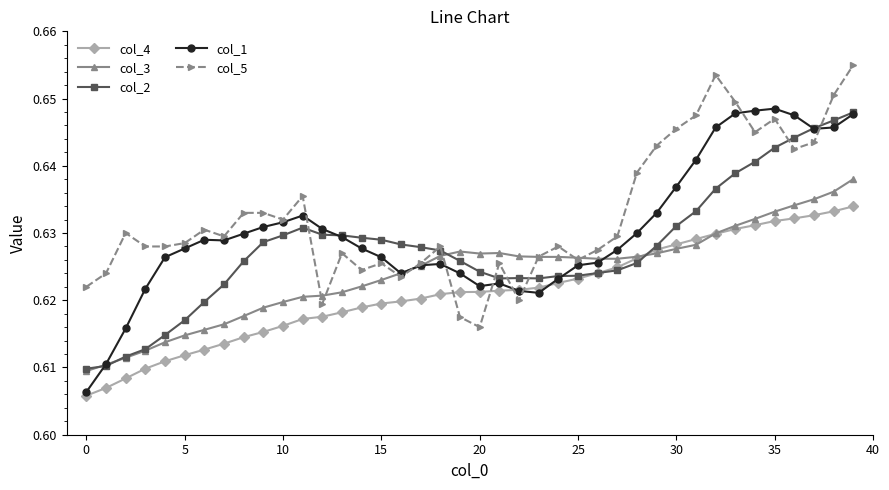

After their last crossing, which series has the higher values: col_4 or col_3?

col_3